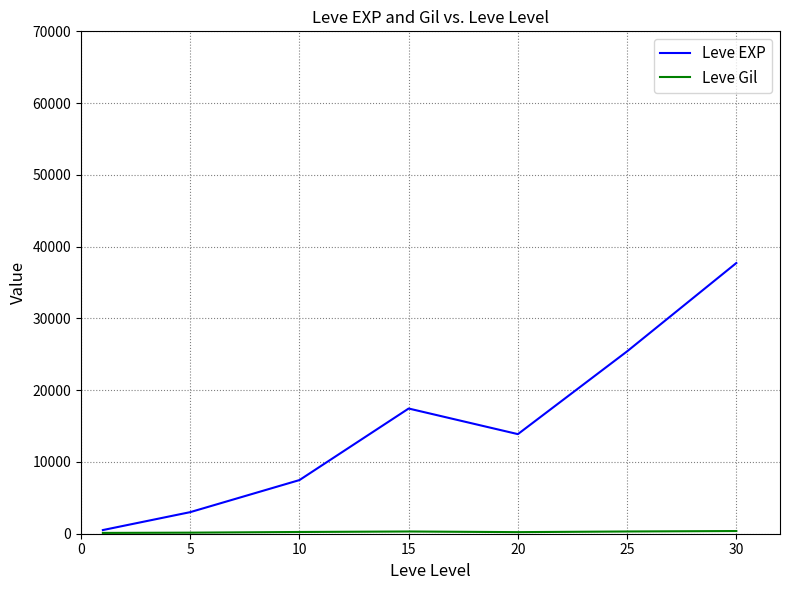

What is the smallest value displayed?

113.0